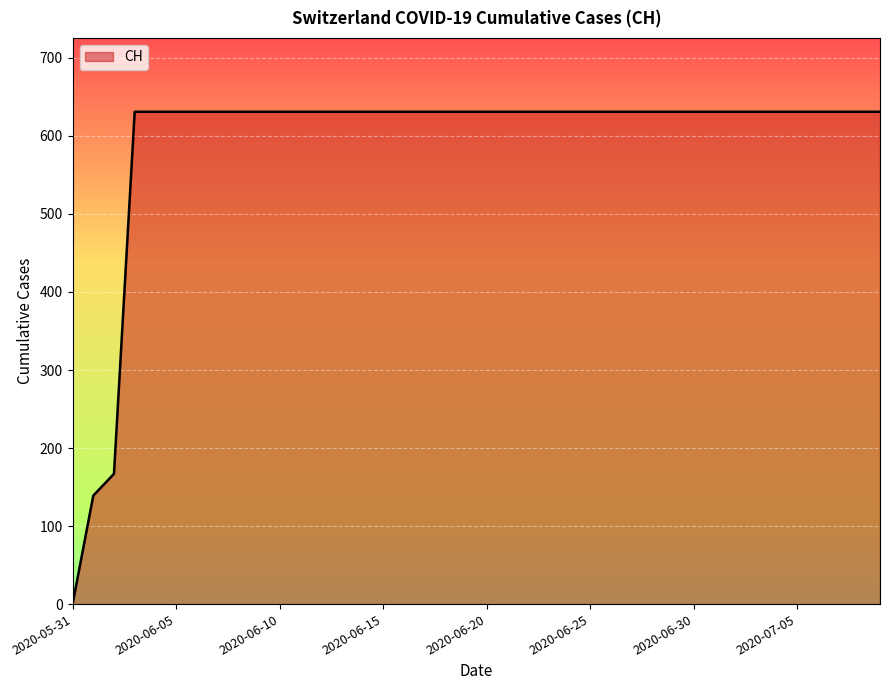

What is the difference between the maximum and minimum values?

631